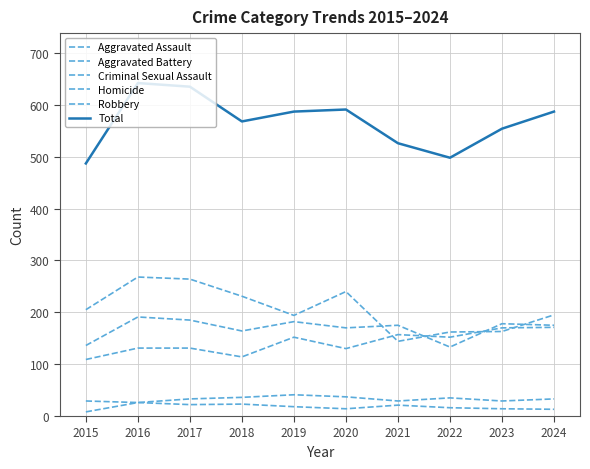

Rank the series by their maximum value, from highest to lowest.

Total, Robbery, Aggravated Battery, Aggravated Assault, Criminal Sexual Assault, Homicide